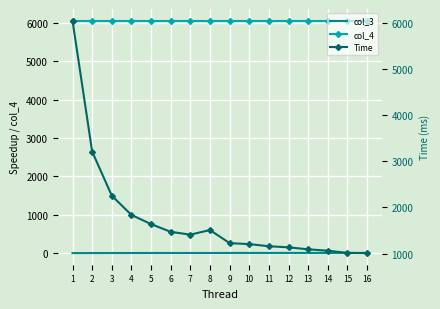

Reading left to right, list all the values displayed in this chart.

col_3: 1=1.0	2=1.9	3=2.7	4=3.3	5=3.7	6=4.1	7=4.3	8=4.0	9=4.9	10=5.0	11=5.2	12=5.3	13=5.6	14=5.7	15=6.0	16=6.0
col_4: 1=6060.0	2=6060.0	3=6060.0	4=6060.0	5=6060.0	6=6060.0	7=6060.0	8=6060.0	9=6060.0	10=6060.0	11=6060.0	12=6060.0	13=6060.0	14=6060.0	15=6060.0	16=6060.0
Time: 1=6060.0	2=3216.0	3=2257.0	4=1838.0	5=1639.0	6=1471.0	7=1410.0	8=1510.0	9=1226.0	10=1204.0	11=1158.0	12=1134.0	13=1091.0	14=1061.0	15=1013.0	16=1009.0